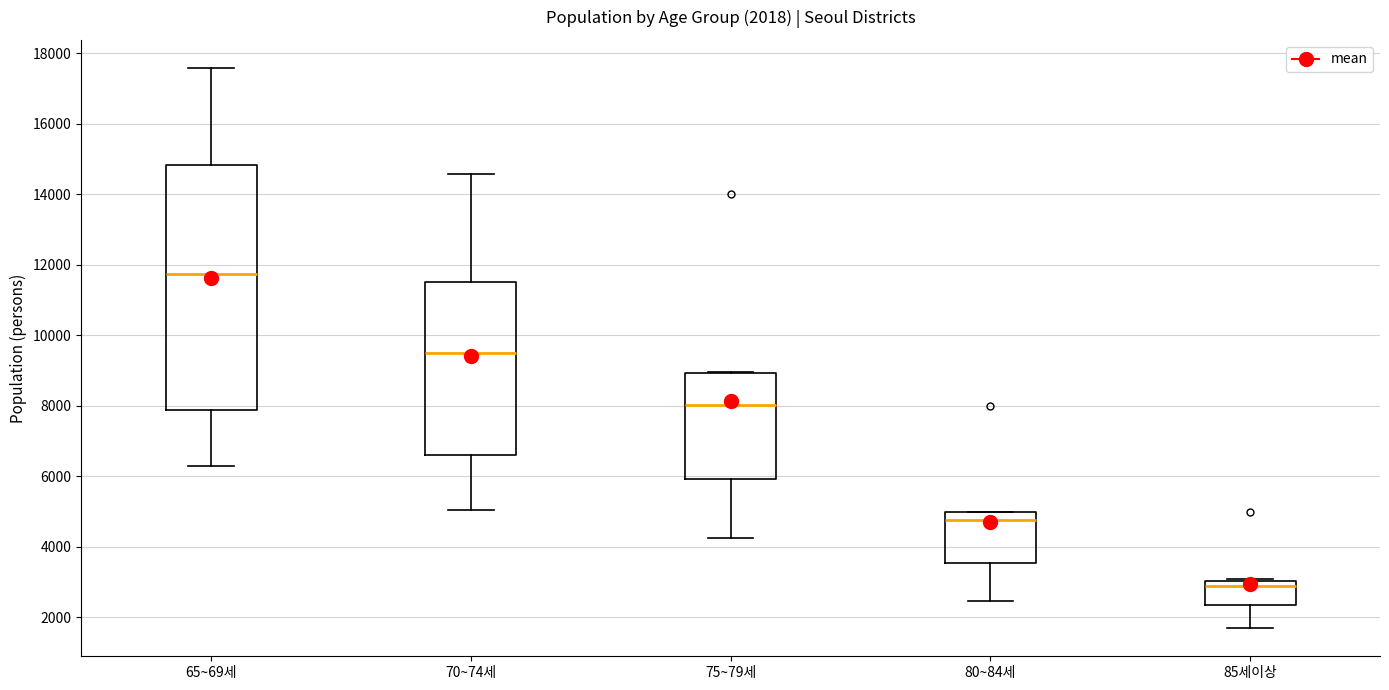

Which box has the highest median line?

65~69세